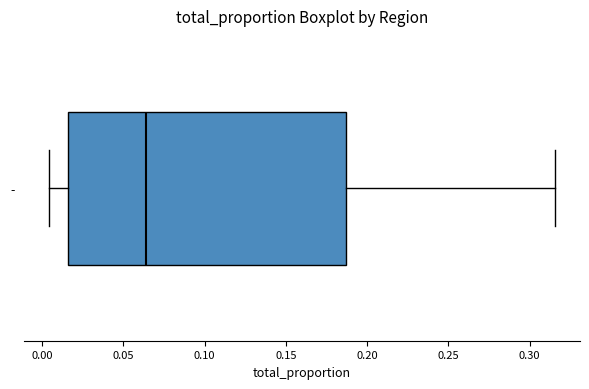

Where is the right edge of the box for - on the x-axis? The values are not printed on the chart, so give them approximately, as read against the axis.

0.185